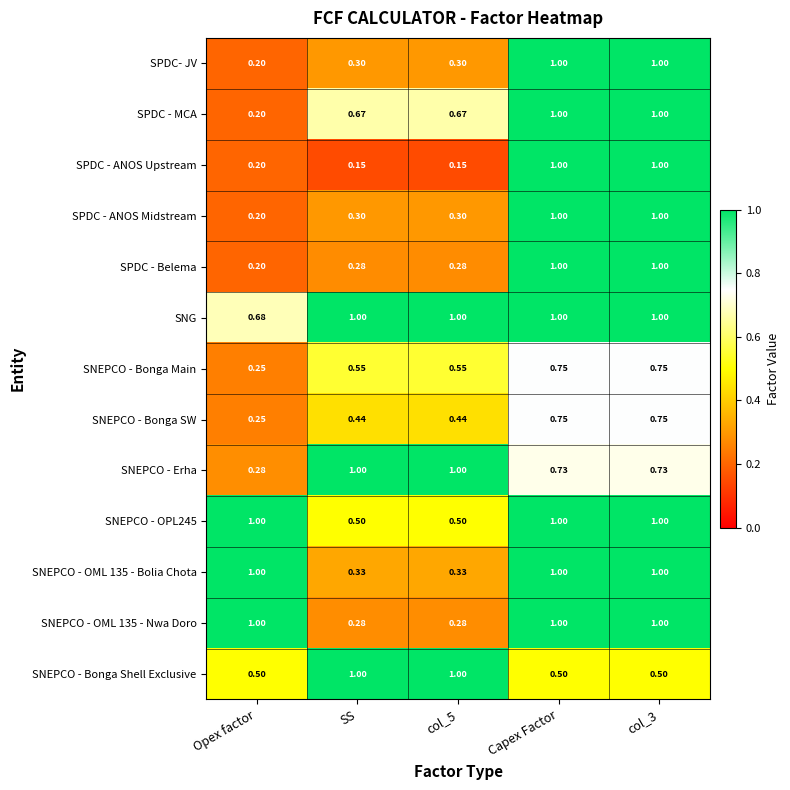

Which series has the widest spread of values?

SPDC - ANOS Upstream